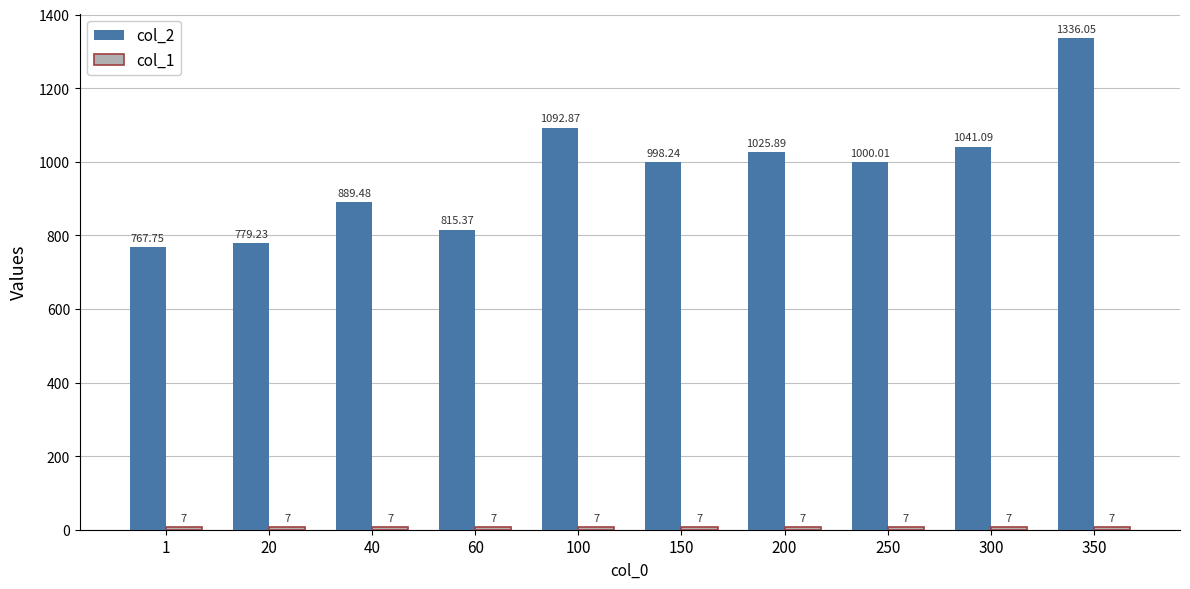

Which series has the widest spread of values?

col_2